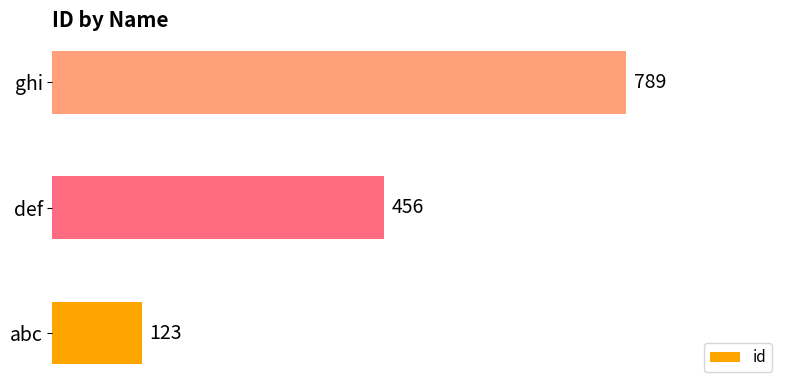

Count the values in the range 123 to 789.

3